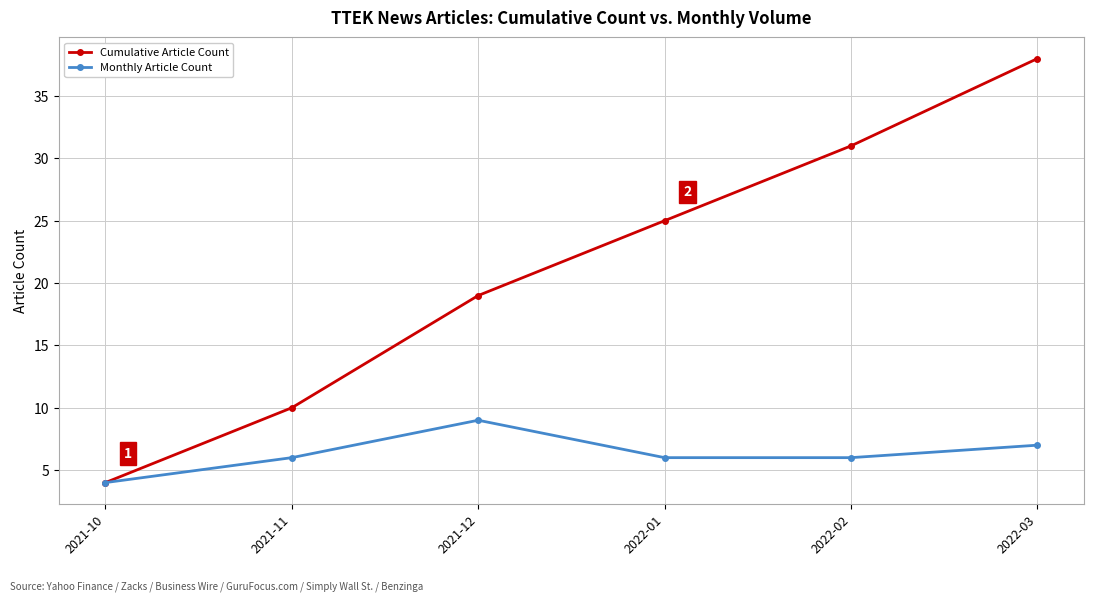

What is the total value across all series at 2021-11?

16